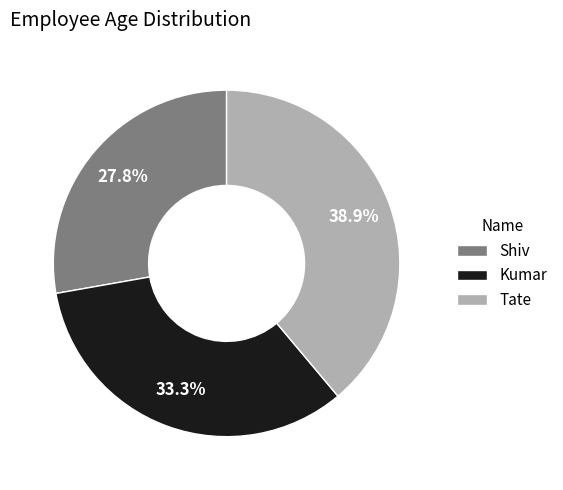

Rank the categories by value from lowest to highest.

Shiv, Kumar, Tate